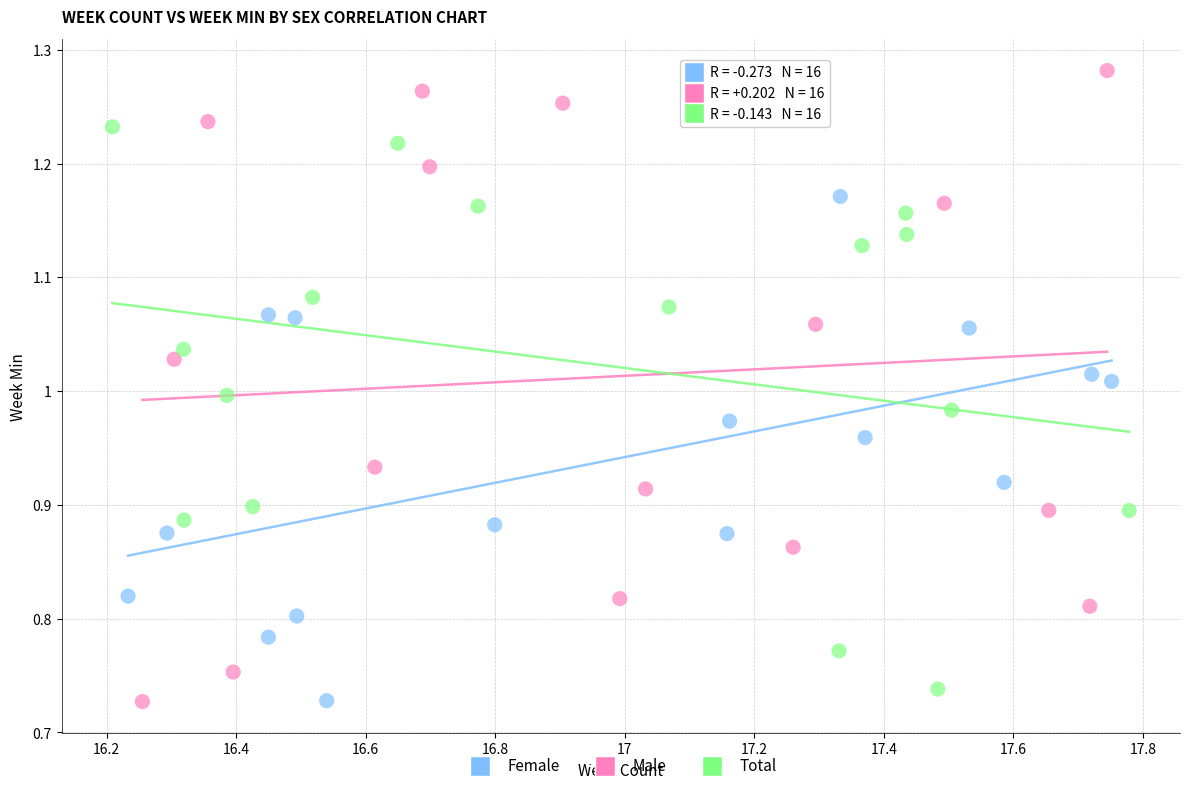

Which series has the largest Y range (max minus min)?

Male